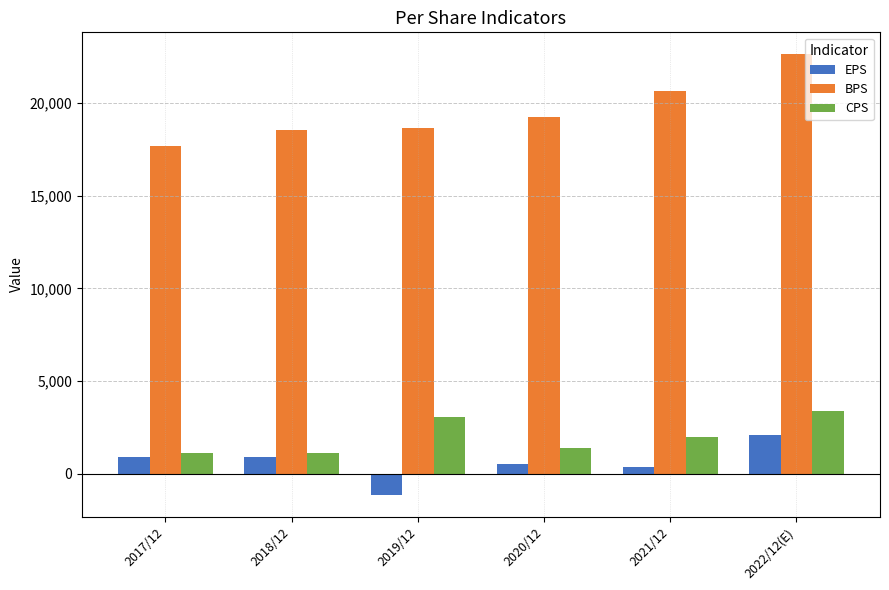

Is the value of EPS at 2020/12 greater than the value of CPS at 2021/12?

No